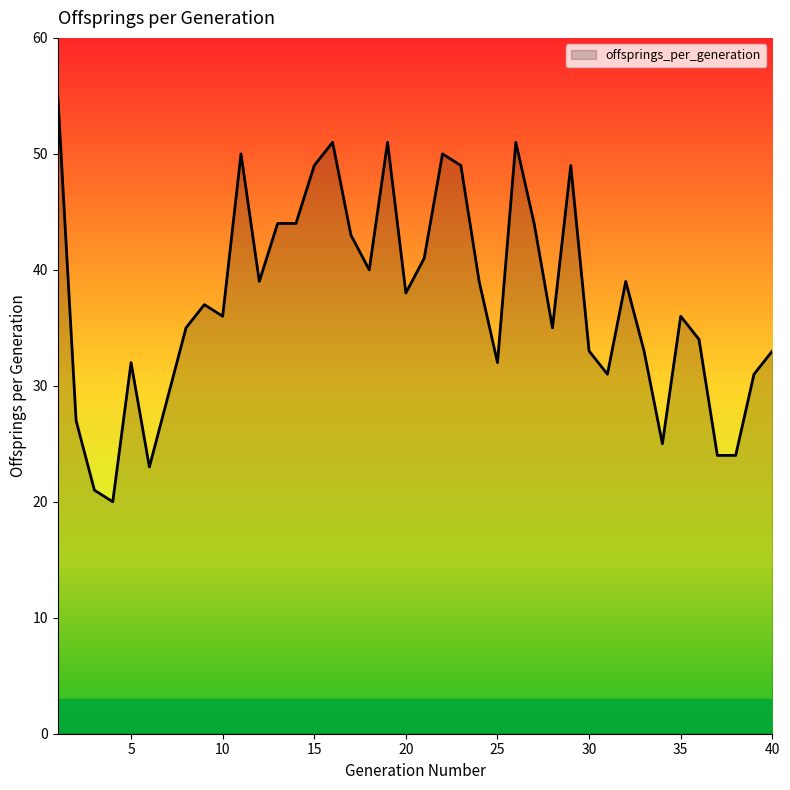

What is the difference between the second highest and second lowest values?

30